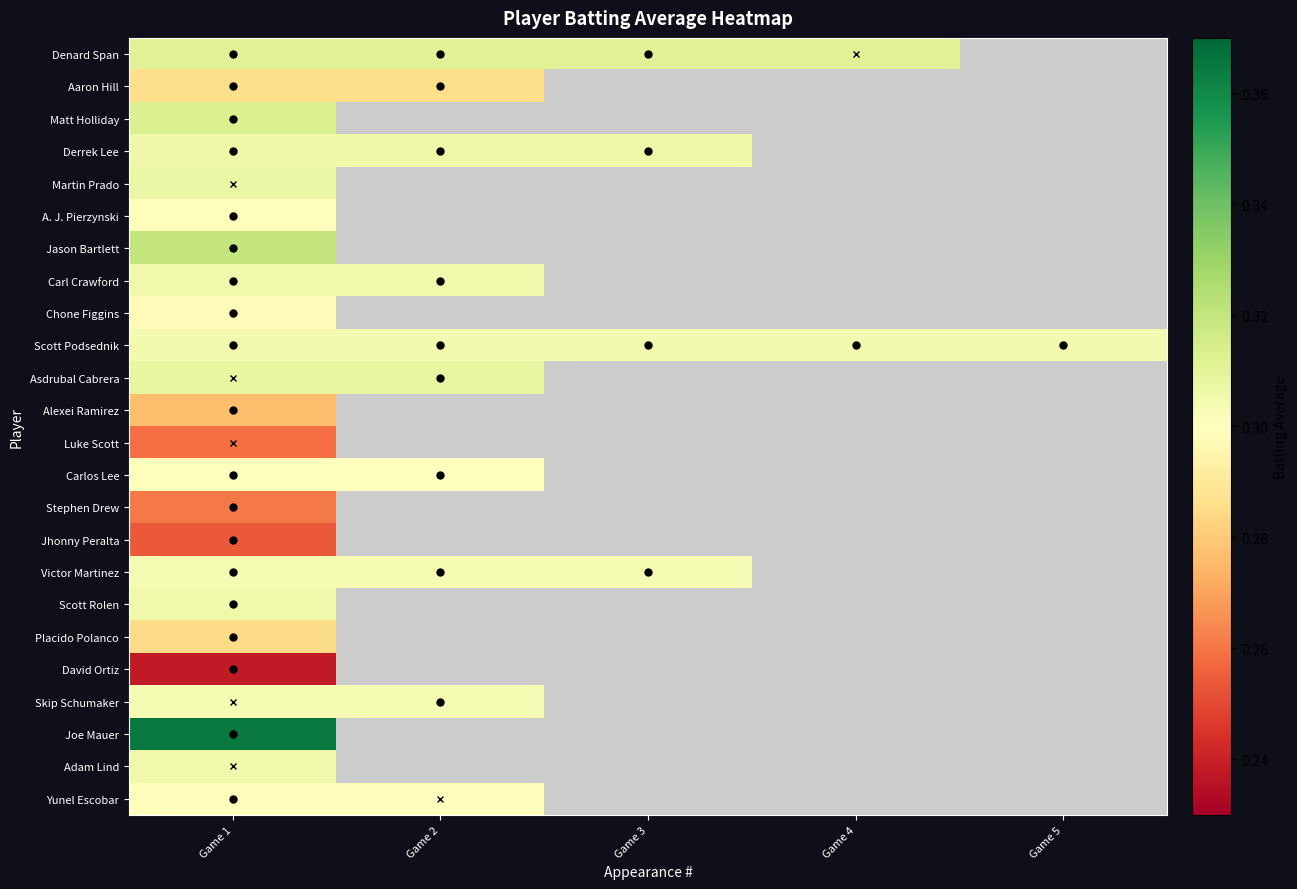

Which has a higher value, Game 1 or Game 2?

Game 1